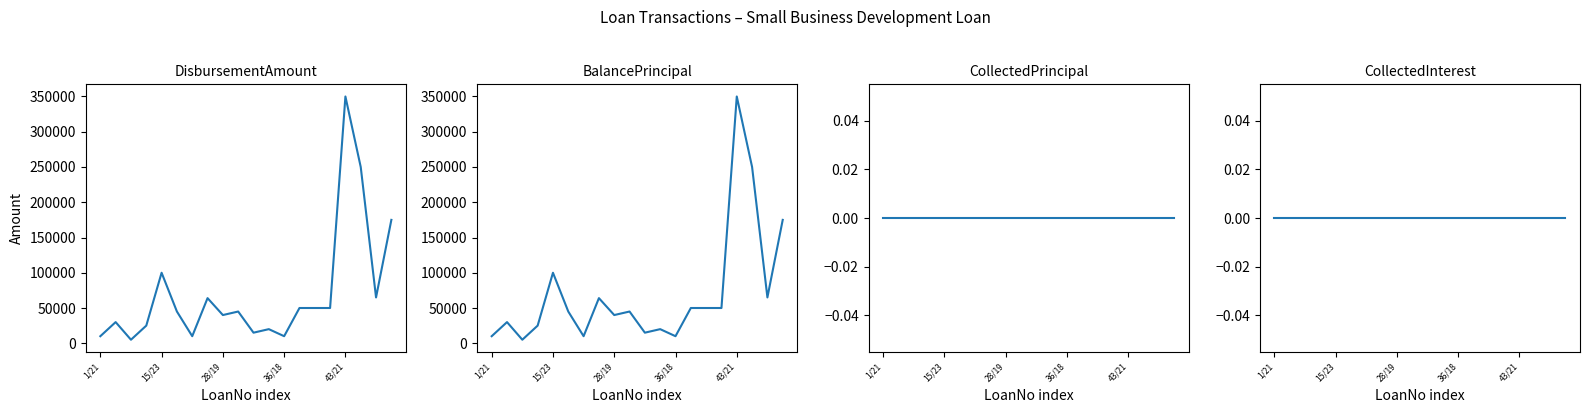

Is the value of CollectedInterest at 10 greater than the value of BalancePrincipal at 5?

No